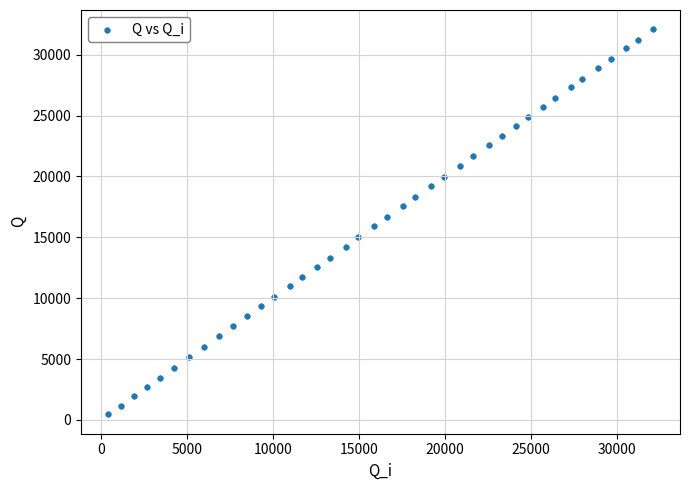

What is the range of X values (max minus min)?

31625